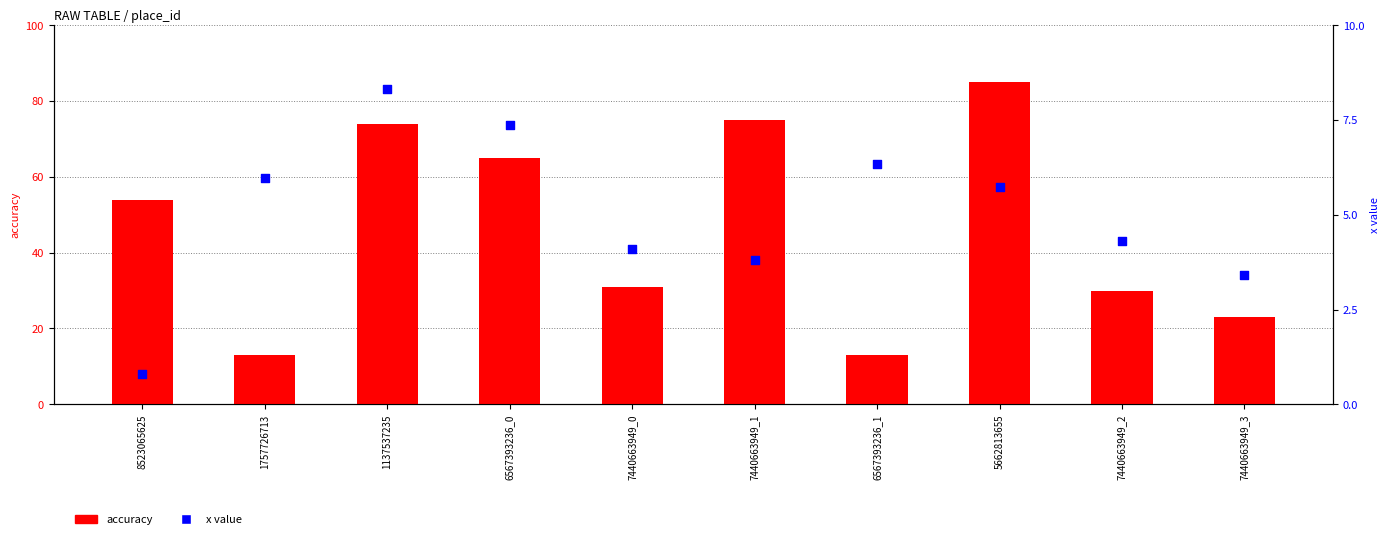

What is the total value across all series at 6567393236_1?

19.3